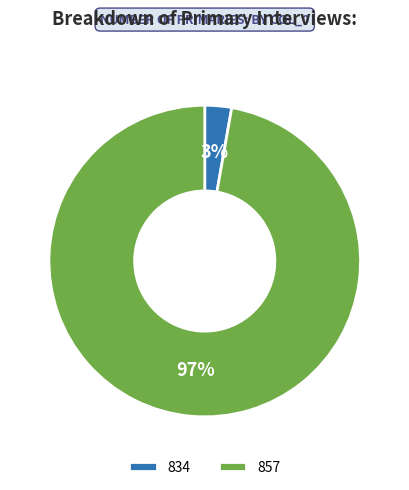

The 857 slice represents 97% of the pie. True or false?

True